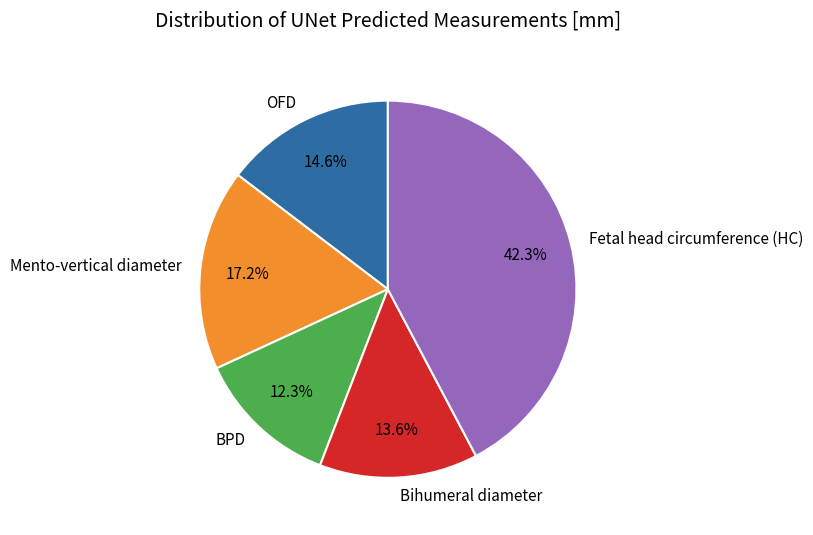

What is the total percentage of Mento-vertical diameter and Bihumeral diameter?

30.8%